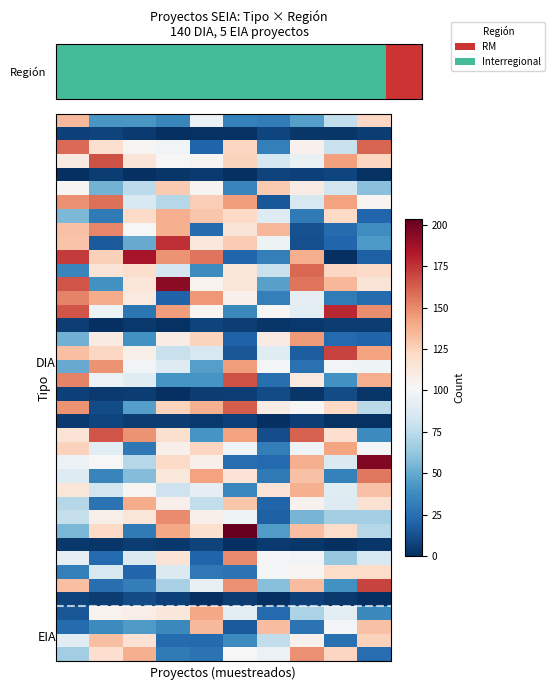

At how many categories does at least one series exceed 73?

10